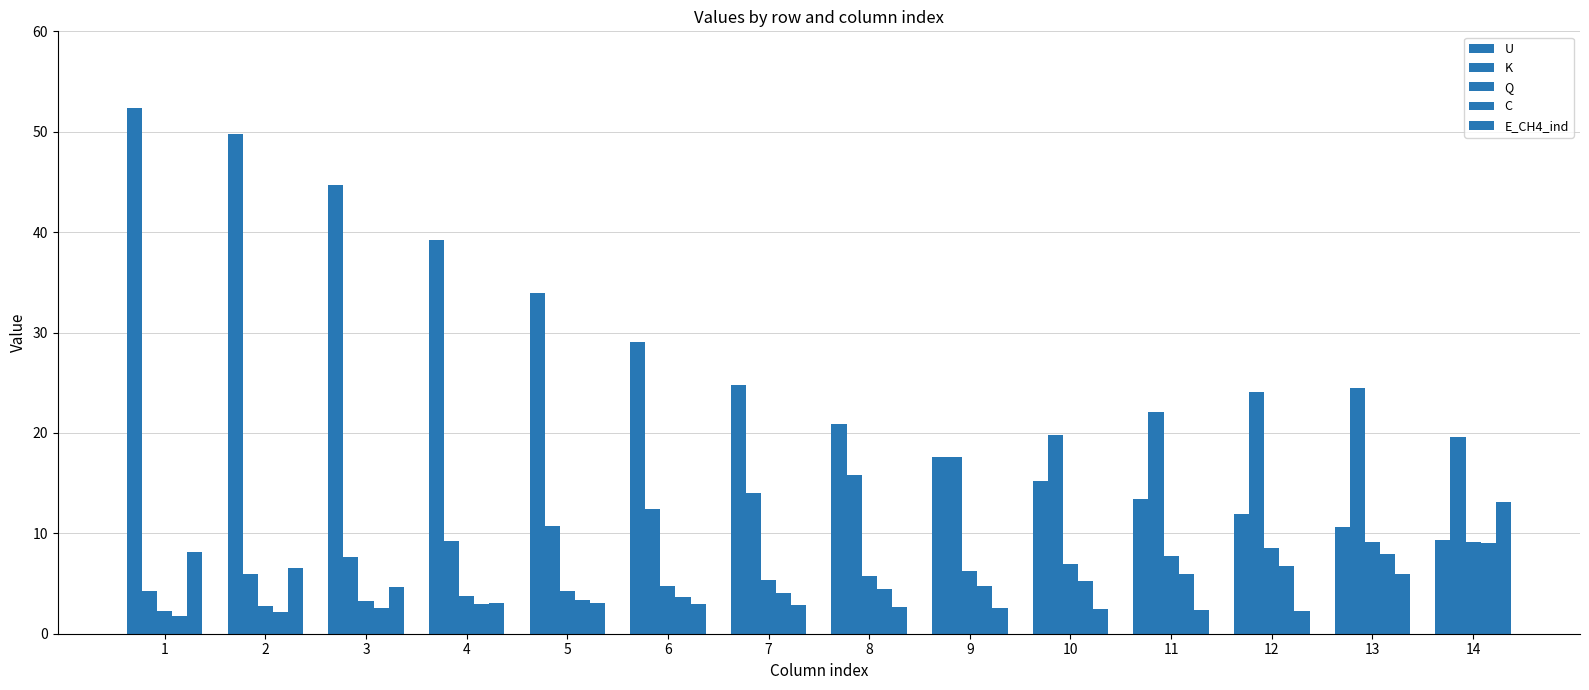

How many bars are there in each group?

5